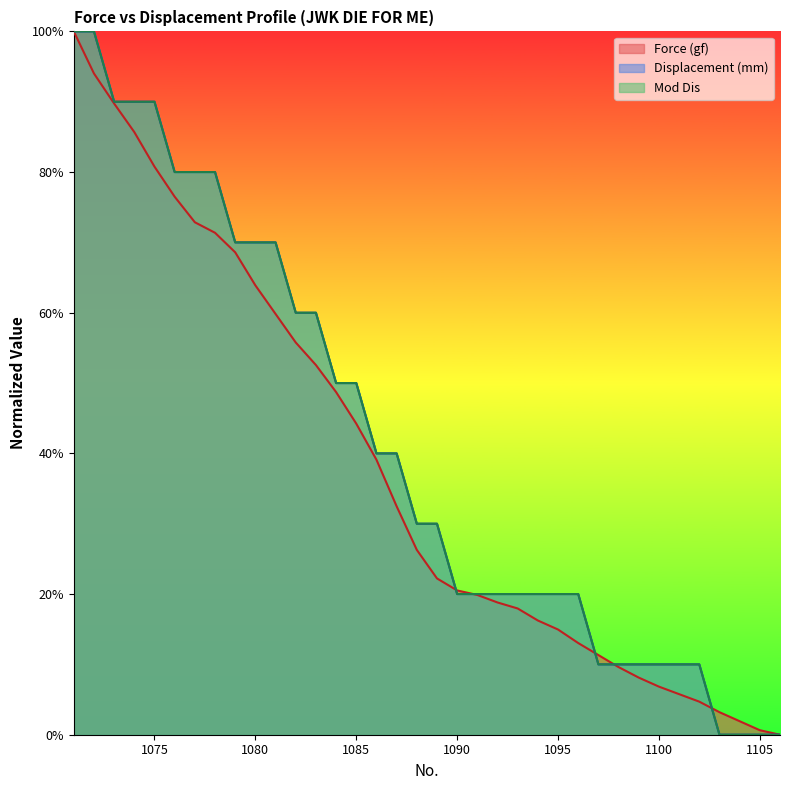

What is the average value of the Force (gf) series?

37.7